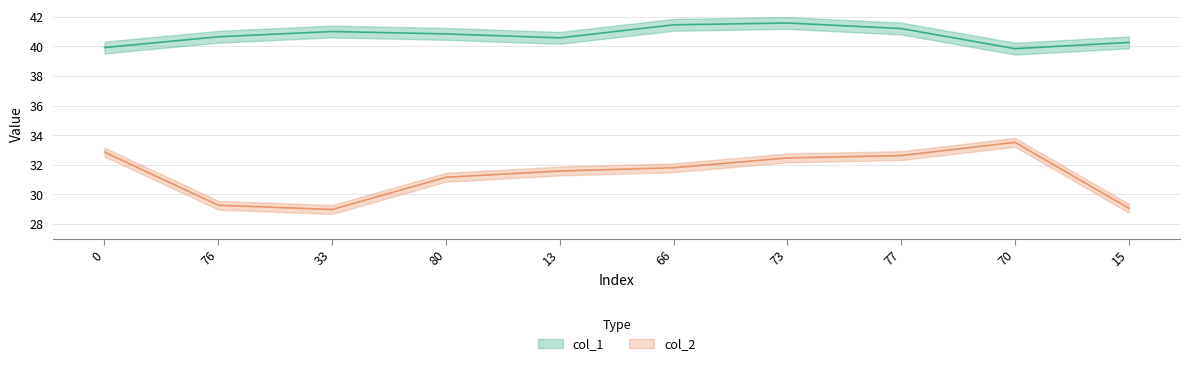

What is the spread (max minus min) of values at 0?

7.1